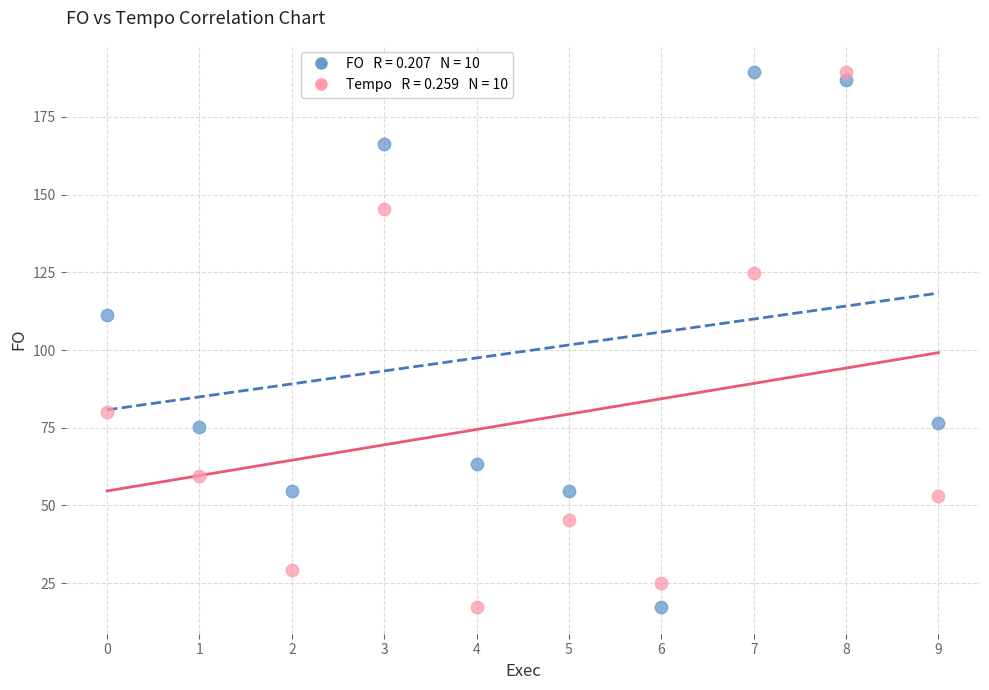

Across all data points, what is the range of Y values (max minus min)?

172.2